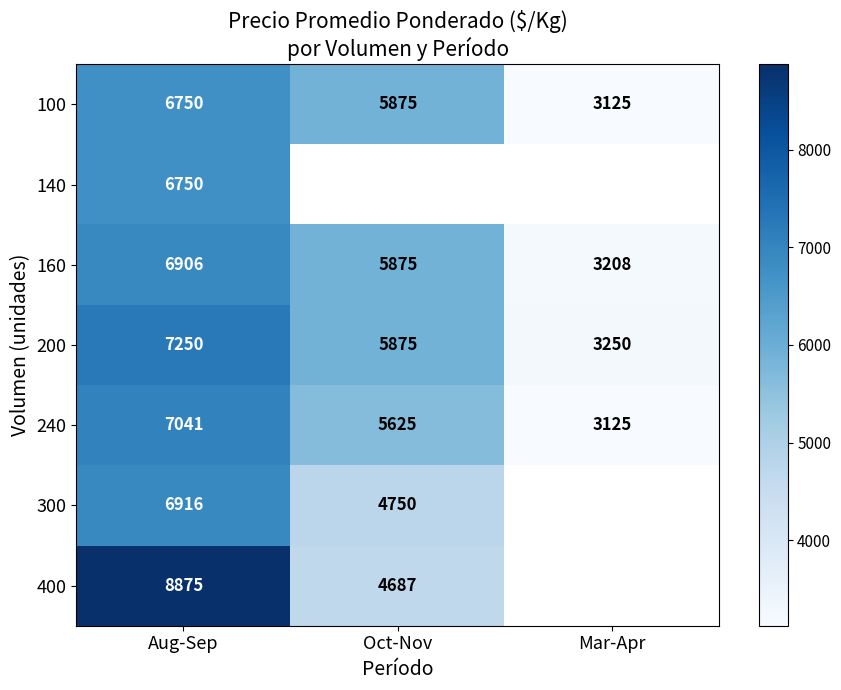

At which category is the sum across all series the highest?

Aug-Sep